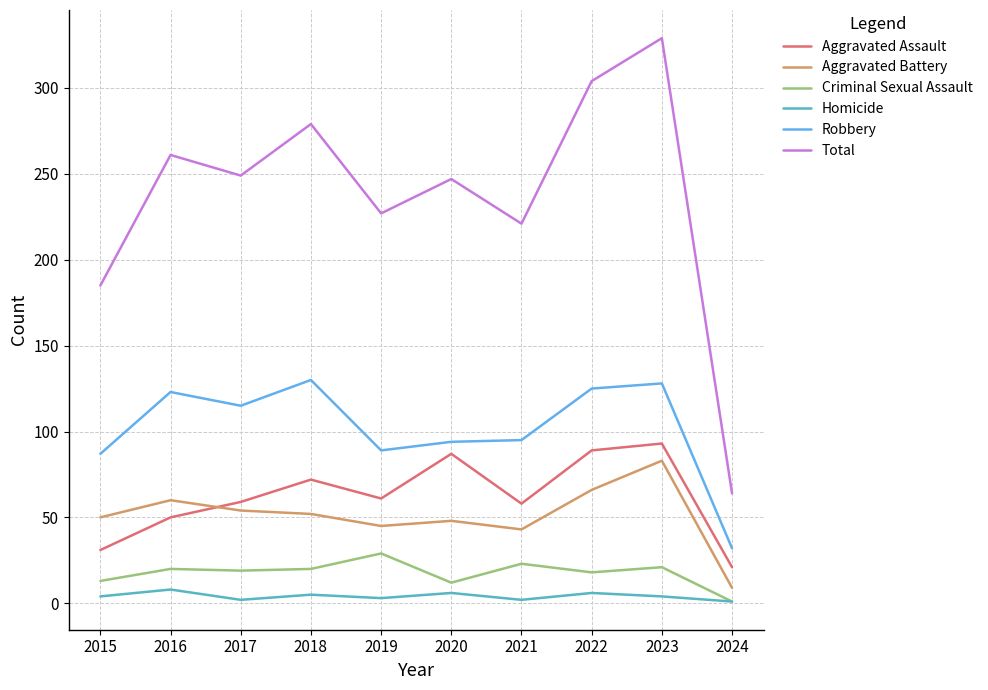

Is it true that Aggravated Assault equals 72 at 2018?

True